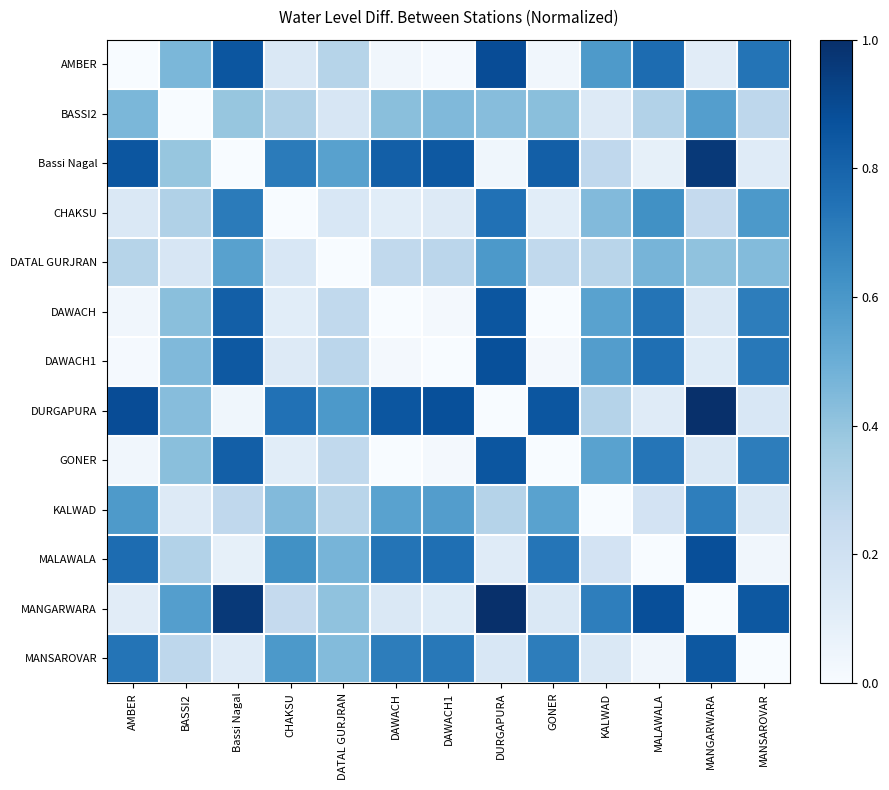

Reading right to left, transcribe all the data shown in this chart.

AMBER: MANSAROVAR=0.7	MANGARWARA=0.1	MALAWALA=0.8	KALWAD=0.6	GONER=0.0	DURGAPURA=0.9	DAWACH1=0.0	DAWACH=0.0	DATAL GURJRAN=0.3	CHAKSU=0.1	Bassi Nagal=0.9	BASSI2=0.5	AMBER=0.0
BASSI2: MANSAROVAR=0.3	MANGARWARA=0.6	MALAWALA=0.3	KALWAD=0.1	GONER=0.4	DURGAPURA=0.4	DAWACH1=0.4	DAWACH=0.4	DATAL GURJRAN=0.2	CHAKSU=0.3	Bassi Nagal=0.4	BASSI2=0.0	AMBER=0.5
Bassi Nagal: MANSAROVAR=0.1	MANGARWARA=1.0	MALAWALA=0.1	KALWAD=0.3	GONER=0.8	DURGAPURA=0.0	DAWACH1=0.8	DAWACH=0.8	DATAL GURJRAN=0.6	CHAKSU=0.7	Bassi Nagal=0.0	BASSI2=0.4	AMBER=0.9
CHAKSU: MANSAROVAR=0.6	MANGARWARA=0.3	MALAWALA=0.6	KALWAD=0.4	GONER=0.1	DURGAPURA=0.7	DAWACH1=0.1	DAWACH=0.1	DATAL GURJRAN=0.2	CHAKSU=0.0	Bassi Nagal=0.7	BASSI2=0.3	AMBER=0.1
DATAL GURJRAN: MANSAROVAR=0.4	MANGARWARA=0.4	MALAWALA=0.5	KALWAD=0.3	GONER=0.3	DURGAPURA=0.6	DAWACH1=0.3	DAWACH=0.3	DATAL GURJRAN=0.0	CHAKSU=0.2	Bassi Nagal=0.6	BASSI2=0.2	AMBER=0.3
DAWACH: MANSAROVAR=0.7	MANGARWARA=0.1	MALAWALA=0.7	KALWAD=0.6	GONER=0.0	DURGAPURA=0.9	DAWACH1=0.0	DAWACH=0.0	DATAL GURJRAN=0.3	CHAKSU=0.1	Bassi Nagal=0.8	BASSI2=0.4	AMBER=0.0
DAWACH1: MANSAROVAR=0.7	MANGARWARA=0.1	MALAWALA=0.8	KALWAD=0.6	GONER=0.0	DURGAPURA=0.9	DAWACH1=0.0	DAWACH=0.0	DATAL GURJRAN=0.3	CHAKSU=0.1	Bassi Nagal=0.8	BASSI2=0.4	AMBER=0.0
DURGAPURA: MANSAROVAR=0.2	MANGARWARA=1.0	MALAWALA=0.1	KALWAD=0.3	GONER=0.9	DURGAPURA=0.0	DAWACH1=0.9	DAWACH=0.9	DATAL GURJRAN=0.6	CHAKSU=0.7	Bassi Nagal=0.0	BASSI2=0.4	AMBER=0.9
GONER: MANSAROVAR=0.7	MANGARWARA=0.1	MALAWALA=0.7	KALWAD=0.6	GONER=0.0	DURGAPURA=0.9	DAWACH1=0.0	DAWACH=0.0	DATAL GURJRAN=0.3	CHAKSU=0.1	Bassi Nagal=0.8	BASSI2=0.4	AMBER=0.0
KALWAD: MANSAROVAR=0.1	MANGARWARA=0.7	MALAWALA=0.2	KALWAD=0.0	GONER=0.6	DURGAPURA=0.3	DAWACH1=0.6	DAWACH=0.6	DATAL GURJRAN=0.3	CHAKSU=0.4	Bassi Nagal=0.3	BASSI2=0.1	AMBER=0.6
MALAWALA: MANSAROVAR=0.0	MANGARWARA=0.9	MALAWALA=0.0	KALWAD=0.2	GONER=0.7	DURGAPURA=0.1	DAWACH1=0.8	DAWACH=0.7	DATAL GURJRAN=0.5	CHAKSU=0.6	Bassi Nagal=0.1	BASSI2=0.3	AMBER=0.8
MANGARWARA: MANSAROVAR=0.8	MANGARWARA=0.0	MALAWALA=0.9	KALWAD=0.7	GONER=0.1	DURGAPURA=1.0	DAWACH1=0.1	DAWACH=0.1	DATAL GURJRAN=0.4	CHAKSU=0.3	Bassi Nagal=1.0	BASSI2=0.6	AMBER=0.1
MANSAROVAR: MANSAROVAR=0.0	MANGARWARA=0.8	MALAWALA=0.0	KALWAD=0.1	GONER=0.7	DURGAPURA=0.2	DAWACH1=0.7	DAWACH=0.7	DATAL GURJRAN=0.4	CHAKSU=0.6	Bassi Nagal=0.1	BASSI2=0.3	AMBER=0.7